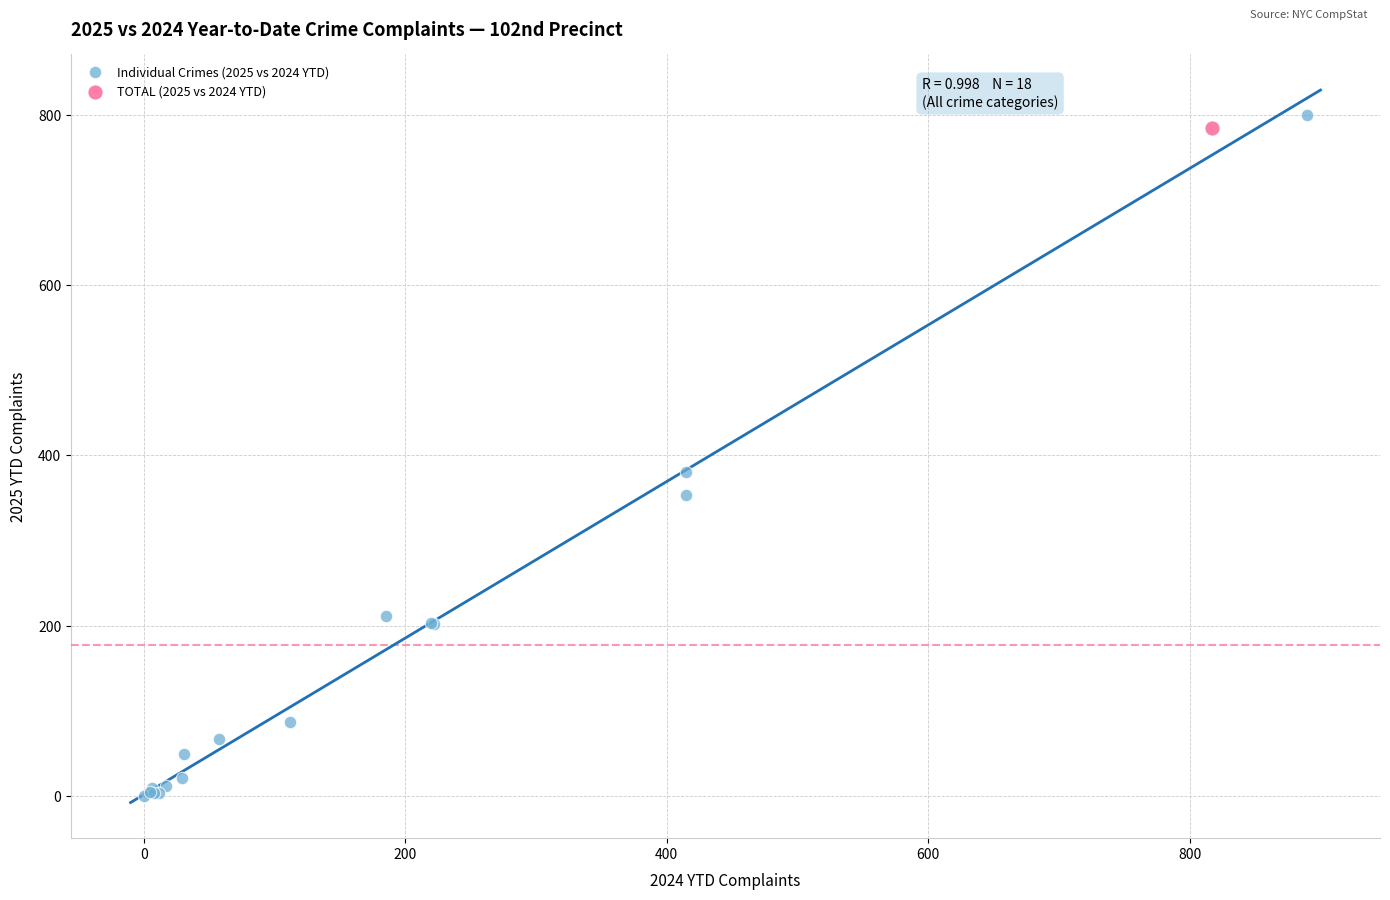

What are all the series names shown in the legend?

Individual Crimes (2025 vs 2024 YTD), TOTAL (2025 vs 2024 YTD)